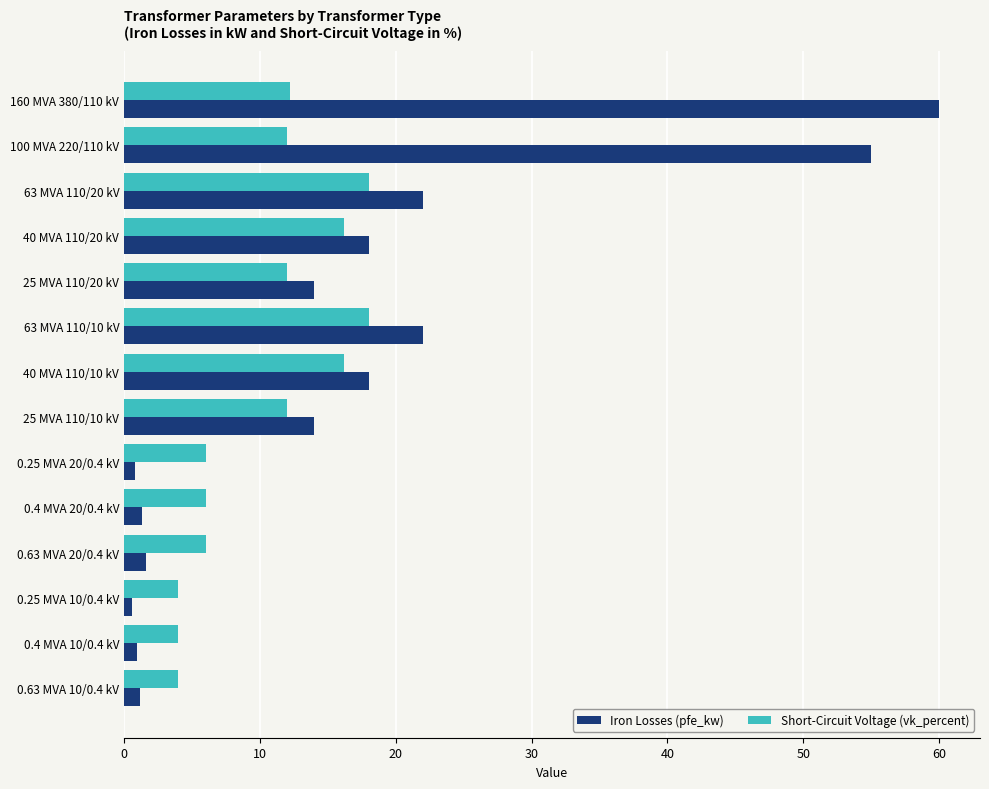

What is the sum of all Iron Losses (pfe_kw) values?

229.5